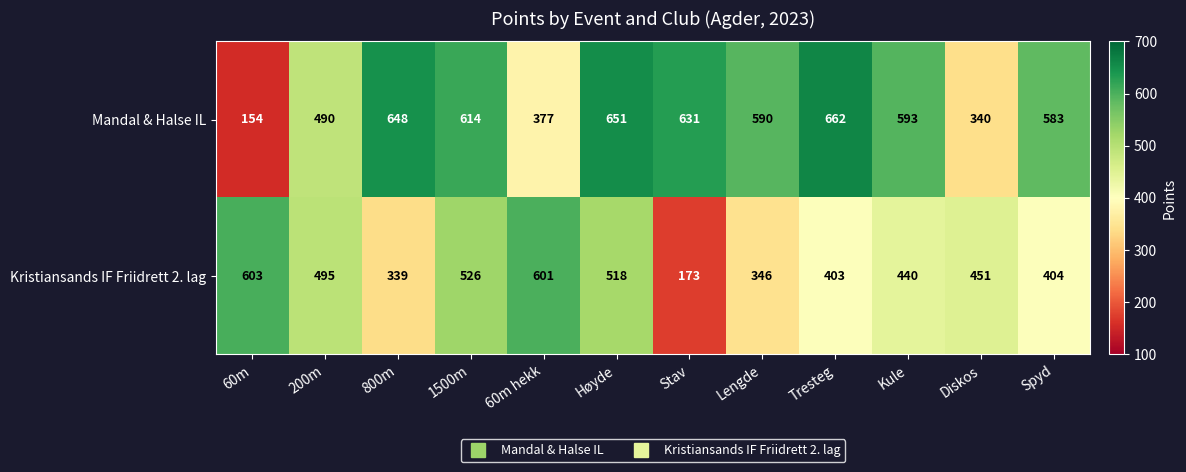

Is it true that Mandal & Halse IL equals 879 at 200m?

False